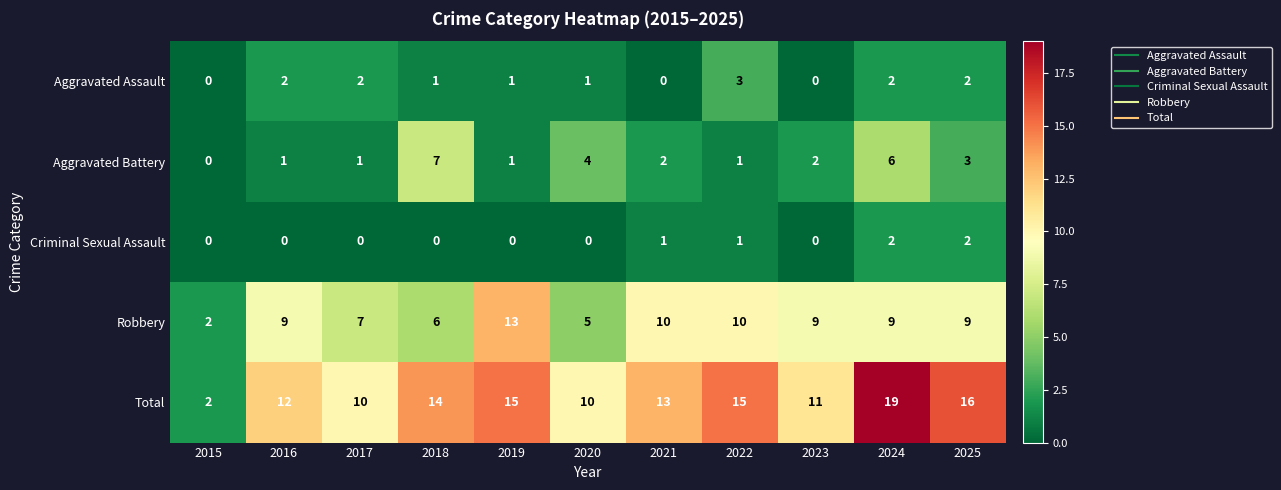

At which label is Aggravated Battery closest to 3?

2025